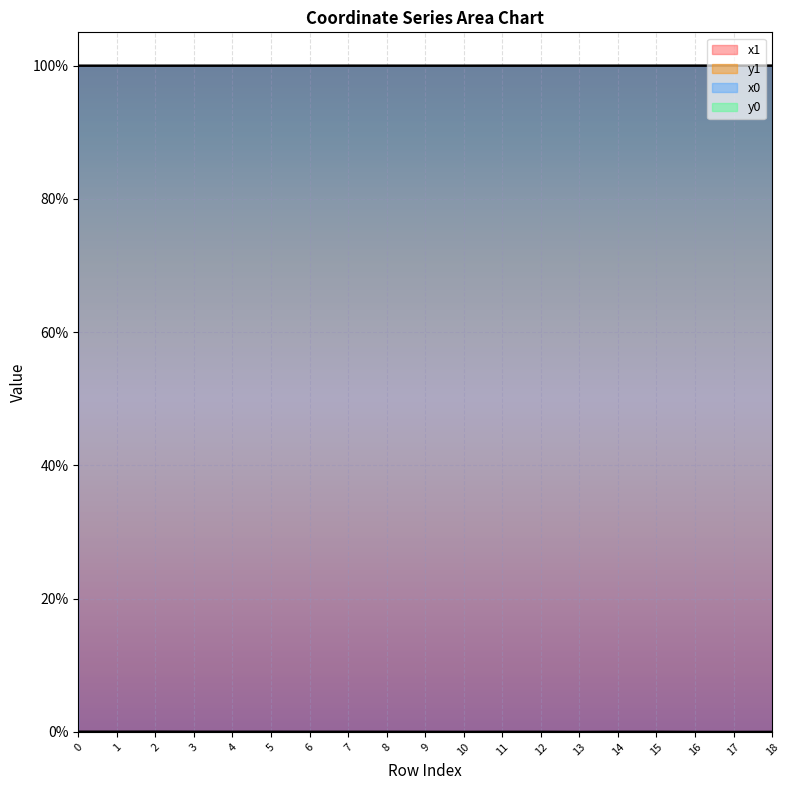

What is the greatest value displayed?

100.0